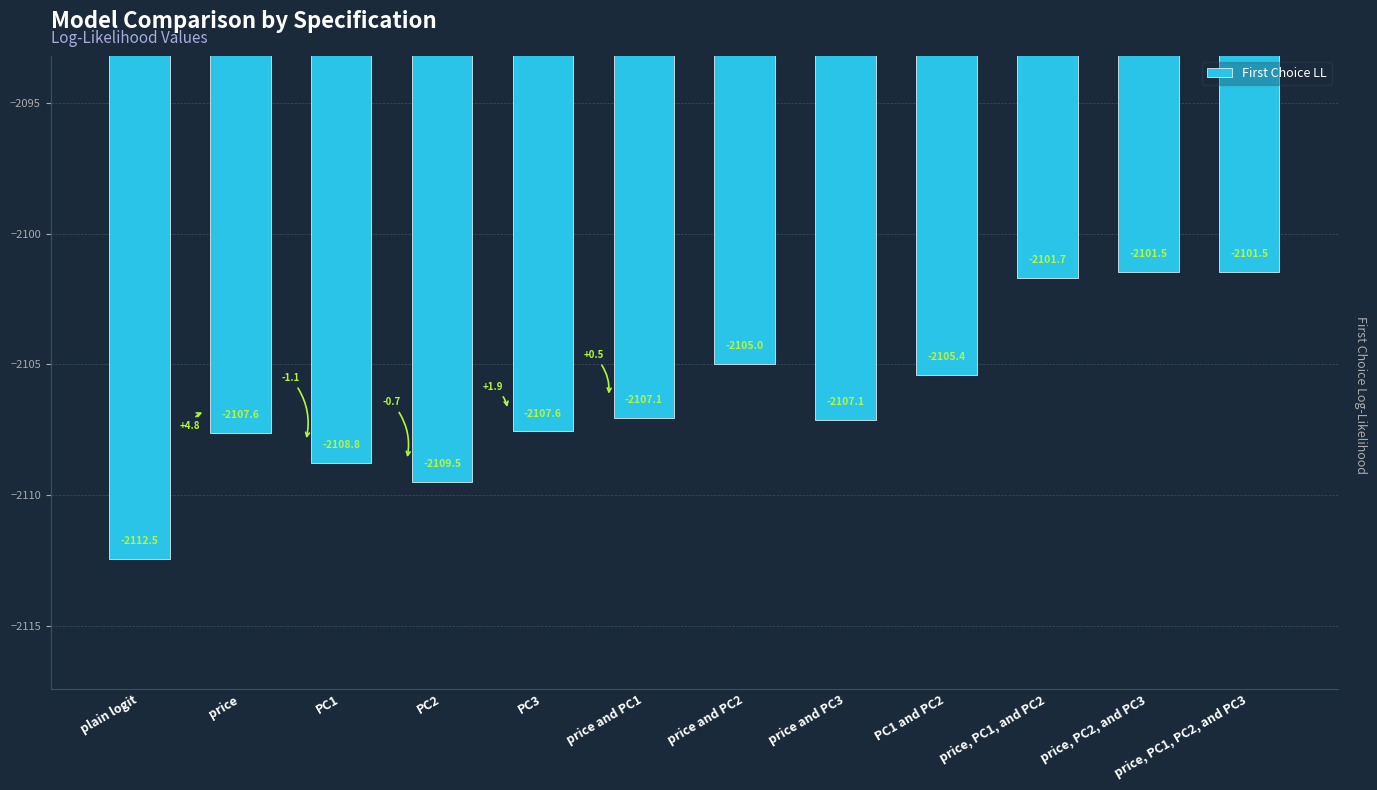

Which has a higher value, PC2 or price and PC3?

price and PC3